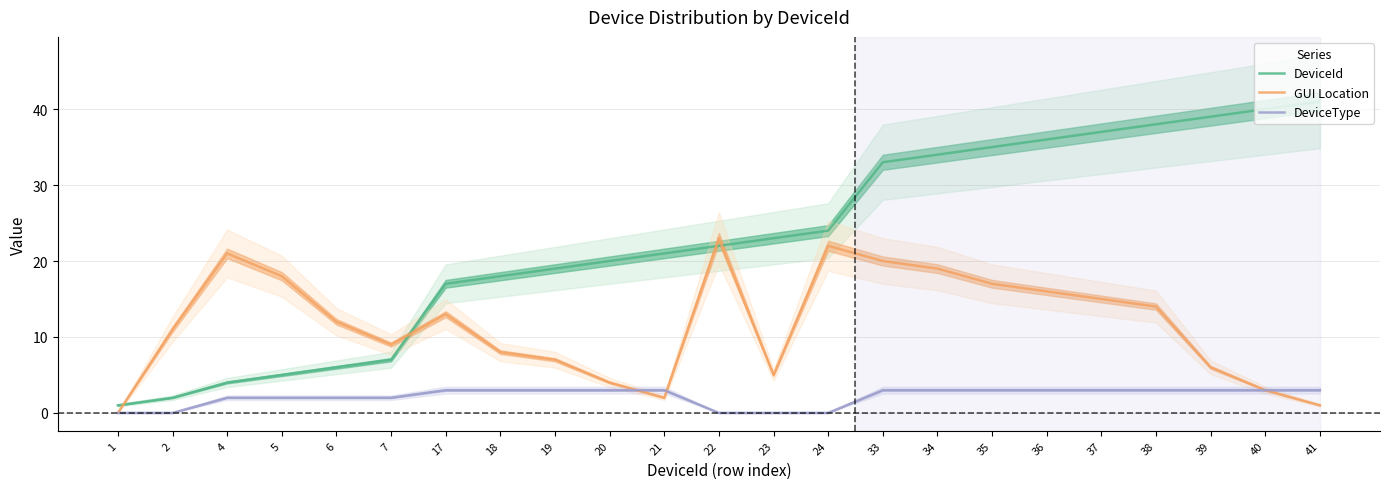

How many values in the GUI Location series exceed 12?

11